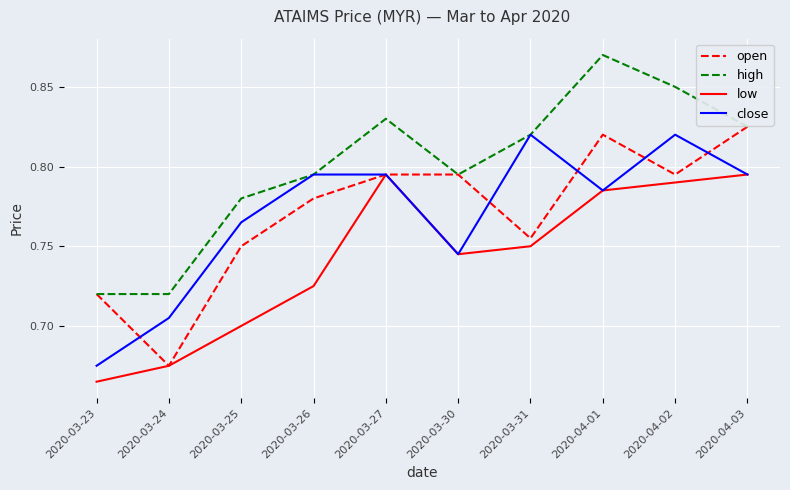

Which category has the highest value across all series?

2020-04-01